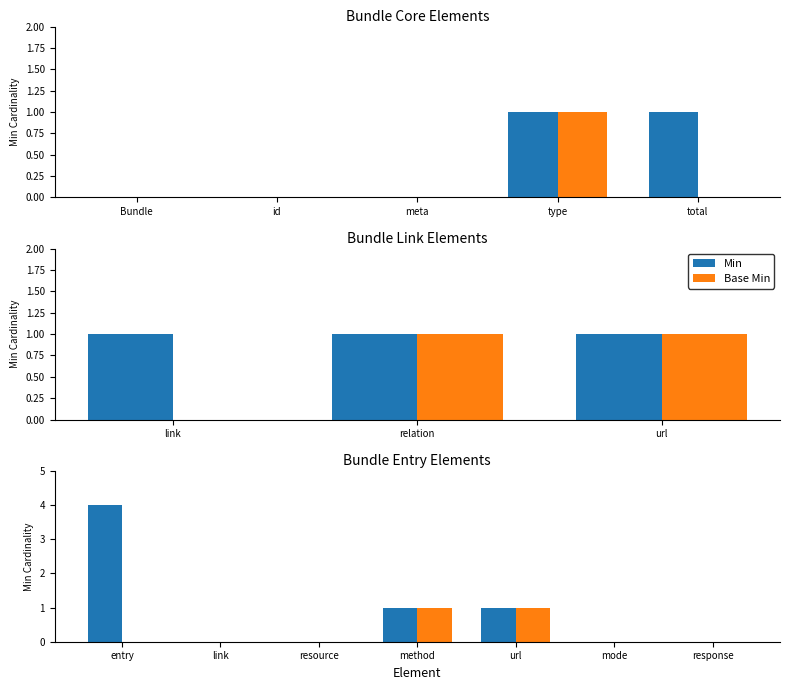

The value of Base Min at url is 1. True or false?

False